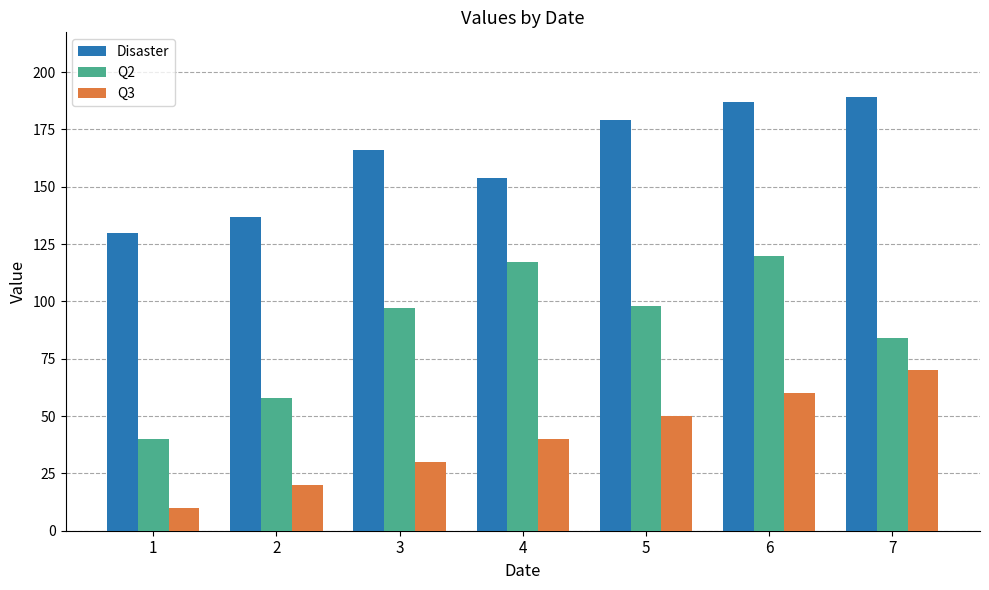

Is the value of Q2 at 5 greater than the value of Q3 at 4?

Yes